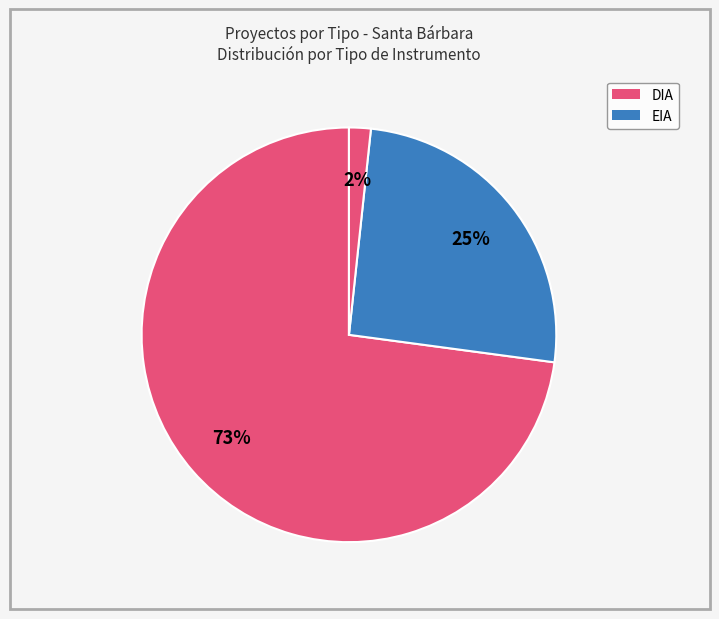

Count the number of slices in the pie.

3